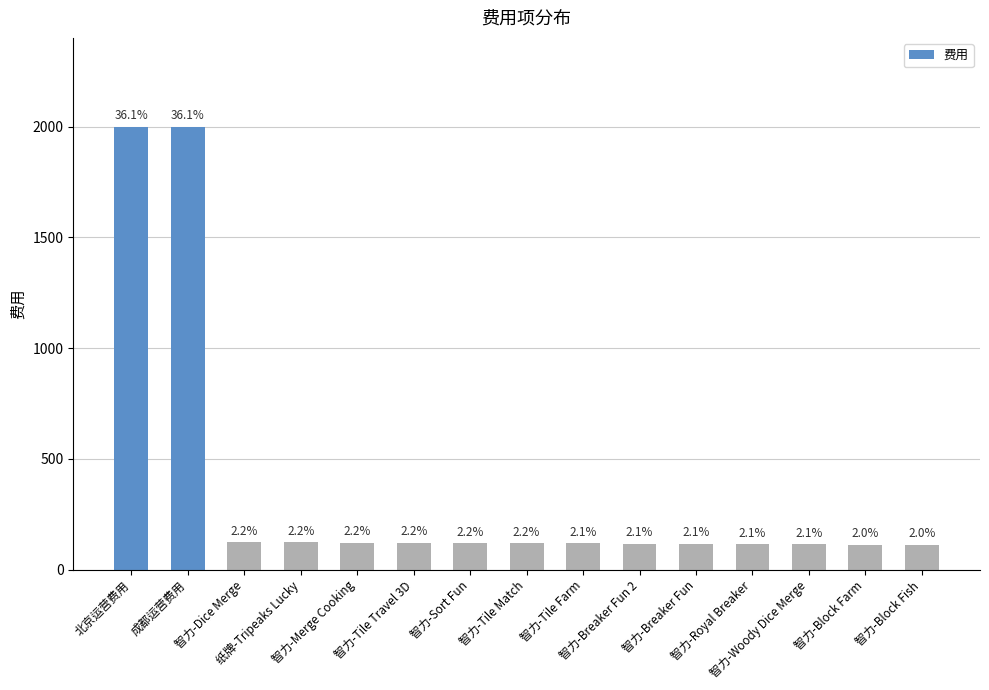

Is it true that the value at 智力-Breaker Fun 2 is 117?

True